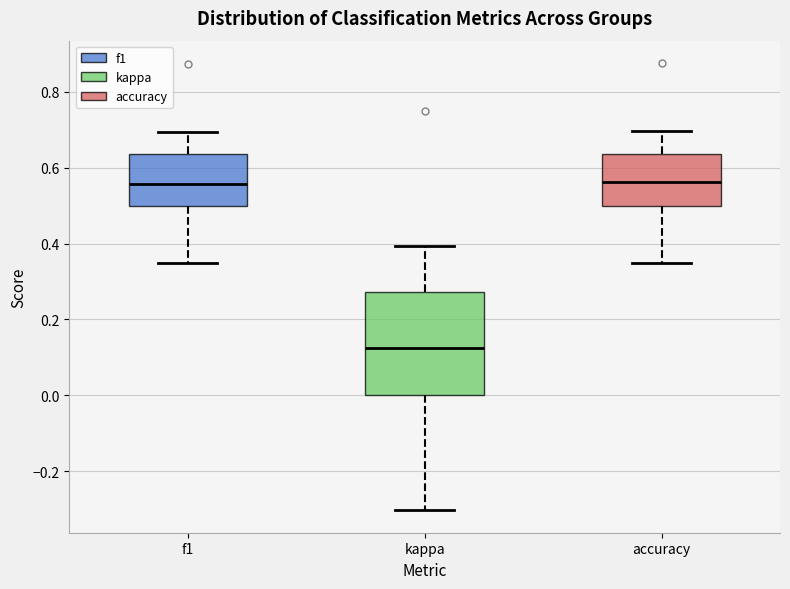

Reading left to right, transcribe this box plot: for each box, give where its median line is, the range the box spans, and where its two whiskers end, as read against the y-axis. The values are not printed on the chart, so give them approximately, as read against the axis.

f1: median 0.56, box 0.50 to 0.64, whiskers 0.34 to 0.70
kappa: median 0.12, box 0.00 to 0.28, whiskers -0.30 to 0.40
accuracy: median 0.56, box 0.50 to 0.64, whiskers 0.34 to 0.70